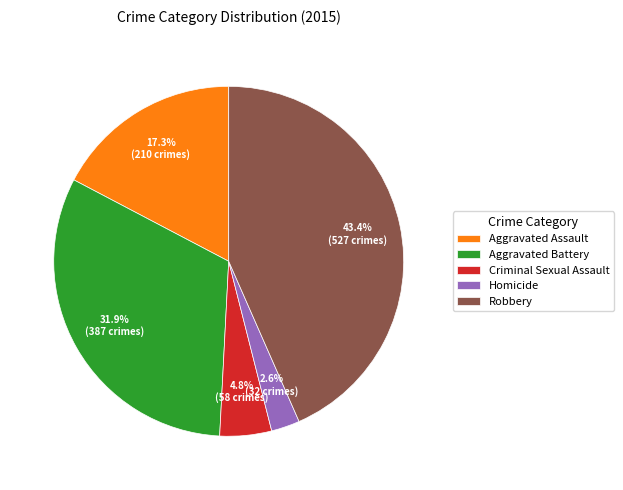

Do Homicide and Robbery together represent more than half of the pie?

No